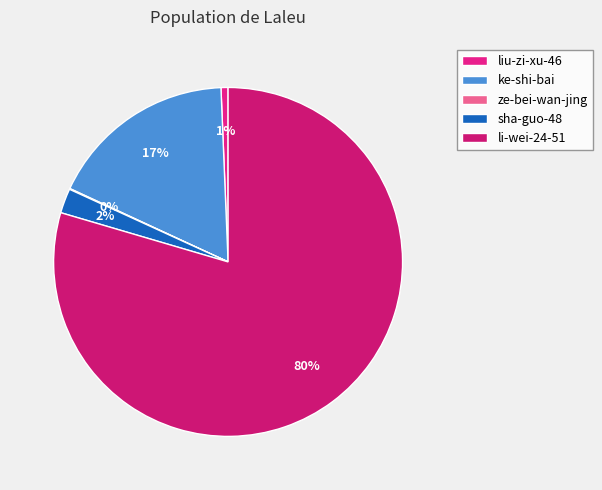

Which category has the smallest portion of the pie?

ze-bei-wan-jing